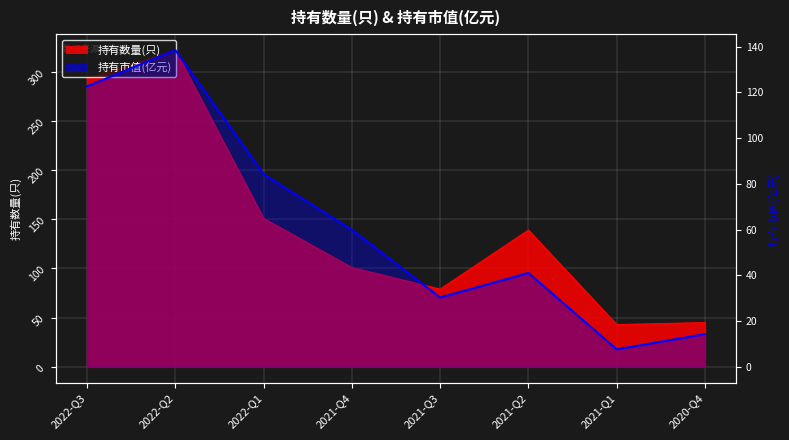

What is the minimum value shown in the chart?

7.7